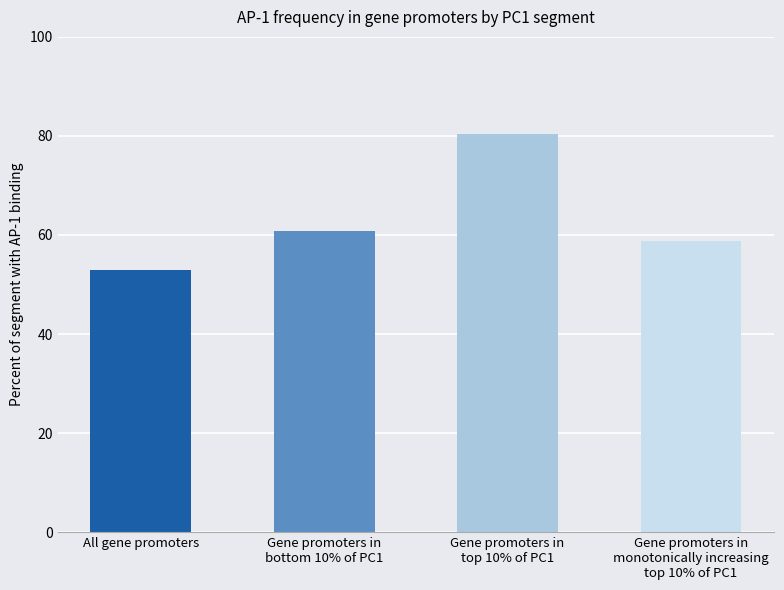

What is the value of the 2nd bar from the left?

60.8